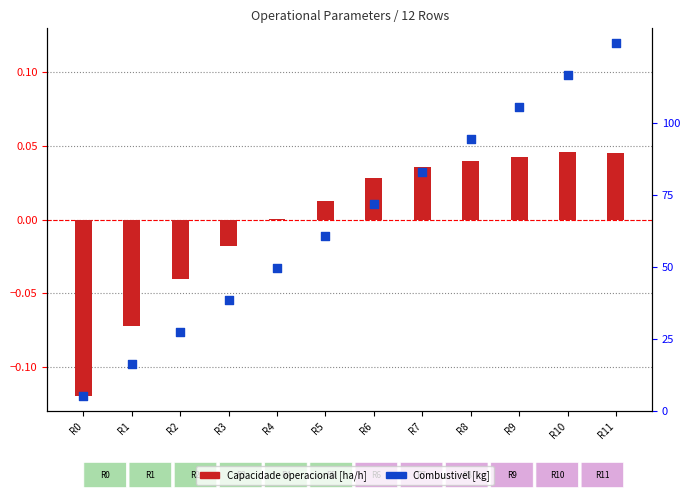

Which has a higher value, R10 or R6?

R10